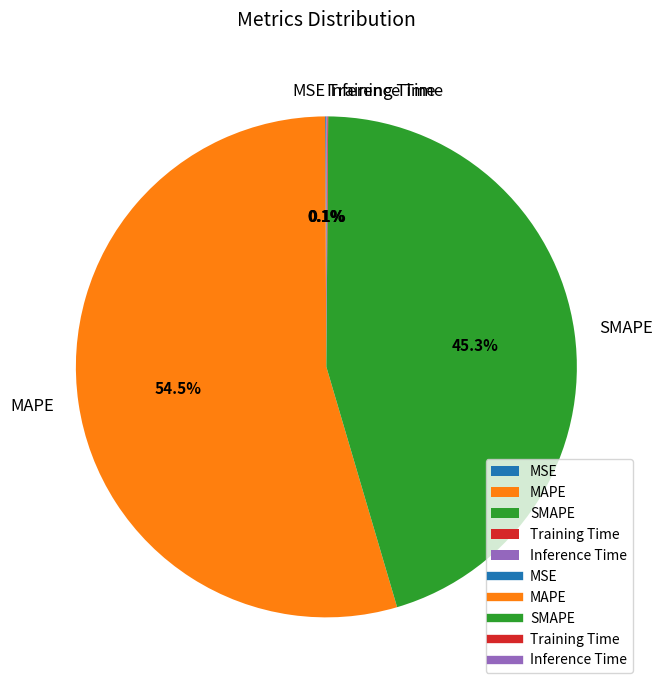

Is there a majority slice in this chart?

Yes